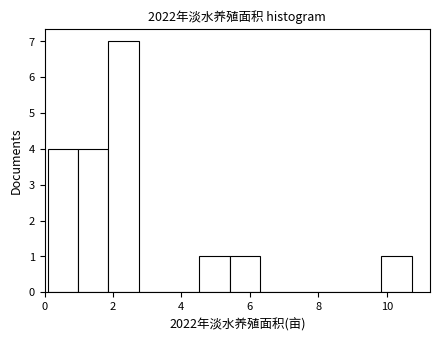

How tall is the bar that spans 1.0 to 1.8 on the x-axis? Neither the bar edges nor the heights are printed on the chart, so give them approximately, as read against the axes.

4